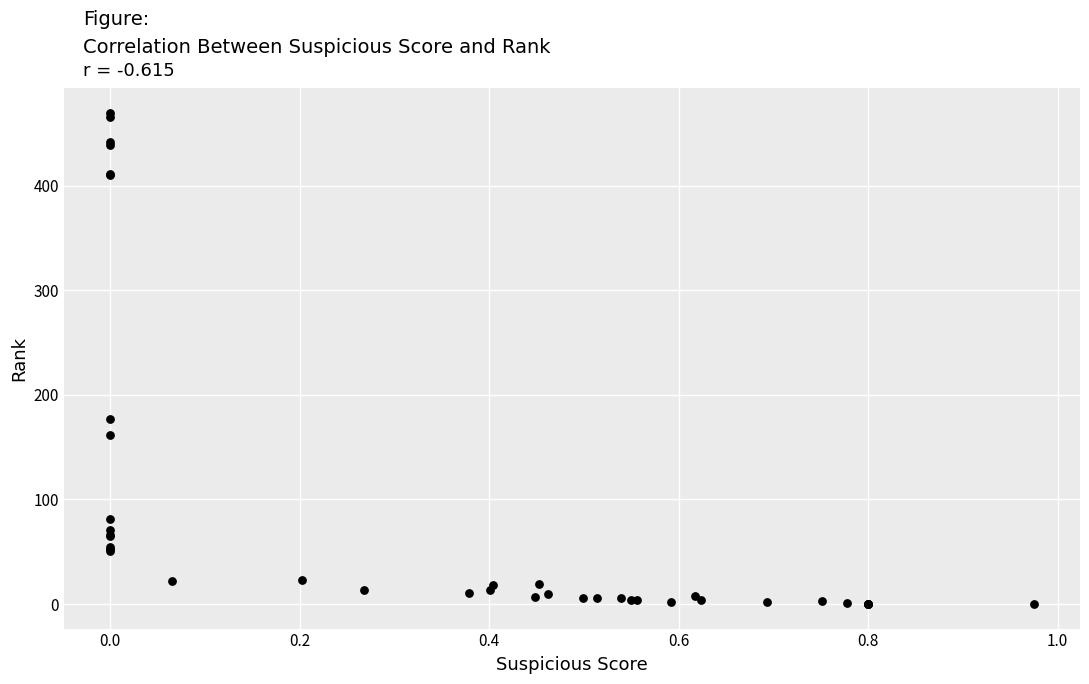

What Y value in the scatter plot is closest to 235?

177